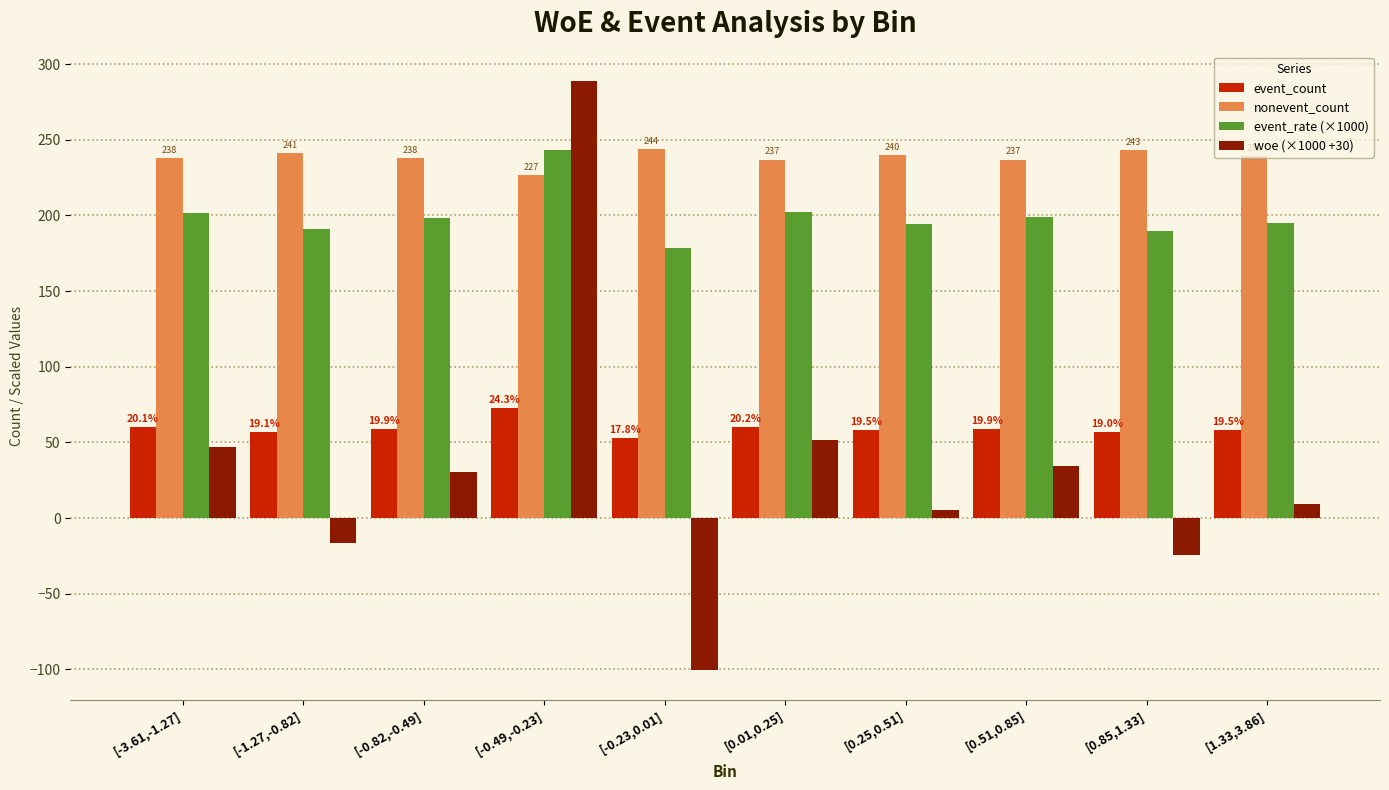

What is the label of the 7th bar from the left?

[0.25,0.51]